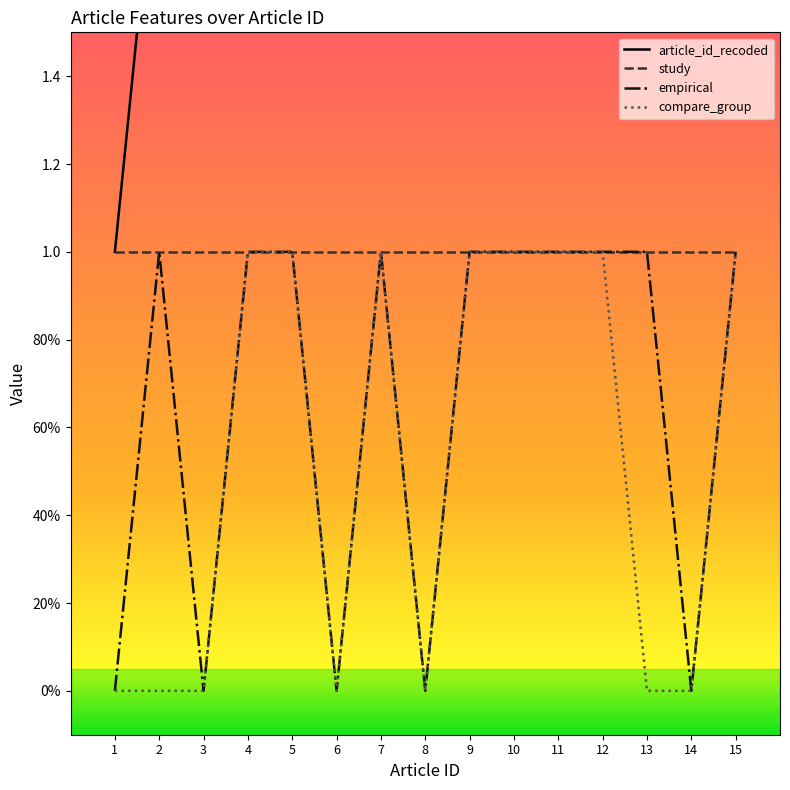

Which has a higher value, 8 or 4?

8